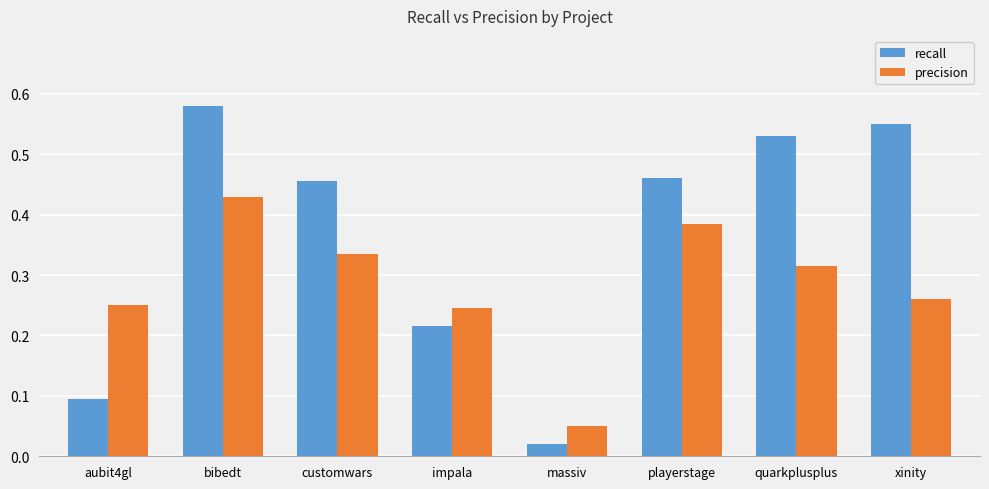

What are all the series names shown in the legend?

recall, precision